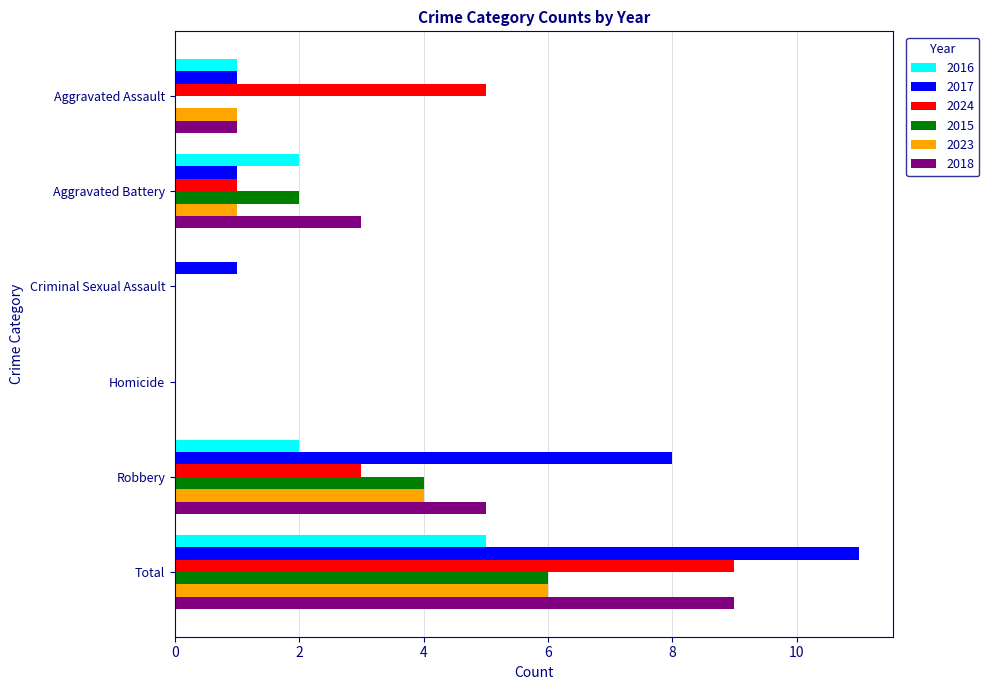

Count the 2016 values in the range 0 to 2.

5